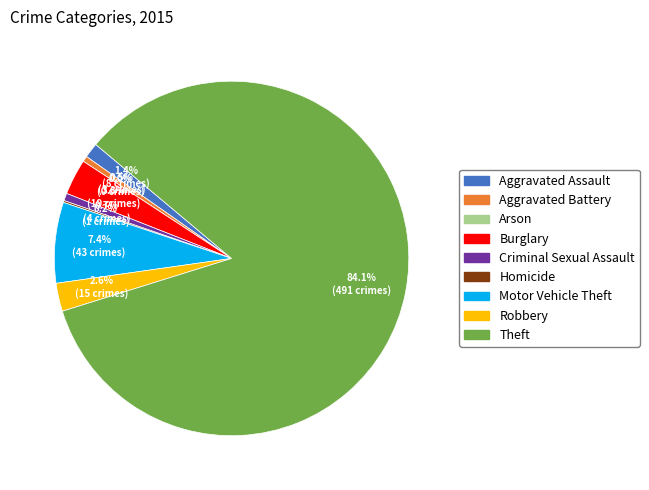

Which slice represents more than half of the pie?

Theft